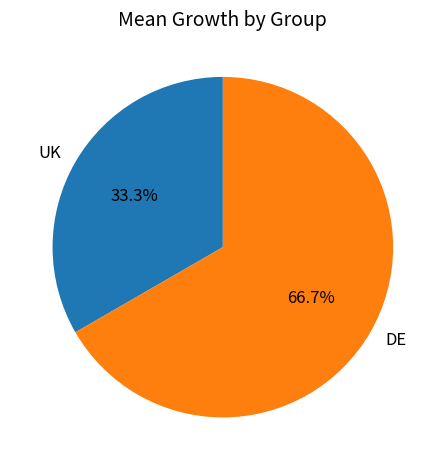

What is the largest slice in the pie chart?

DE